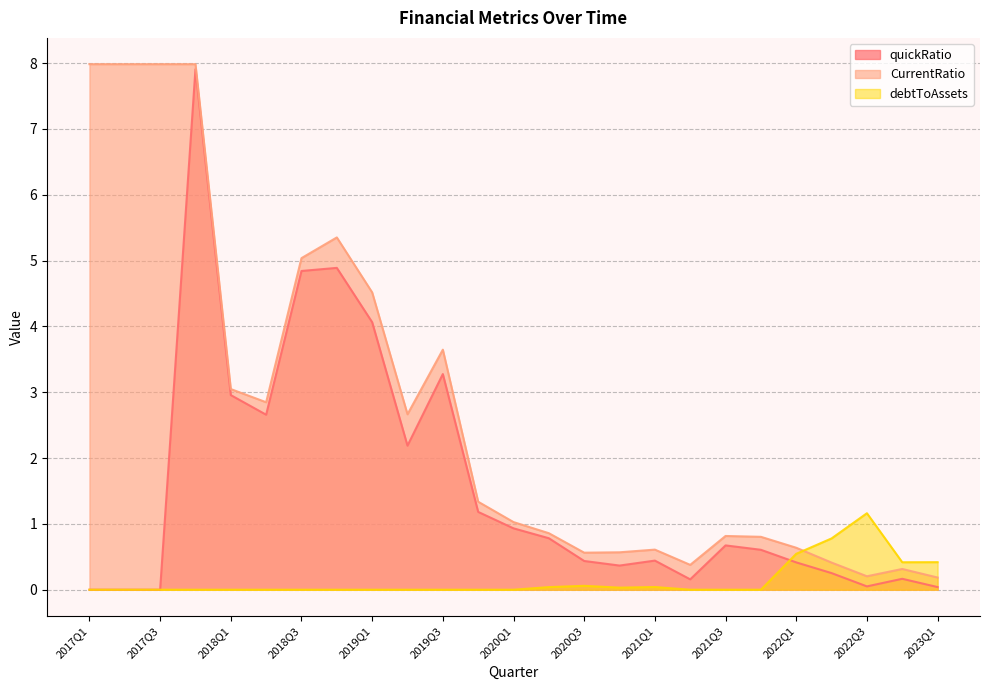

What is the spread (max minus min) of values at 2021Q4?

0.8